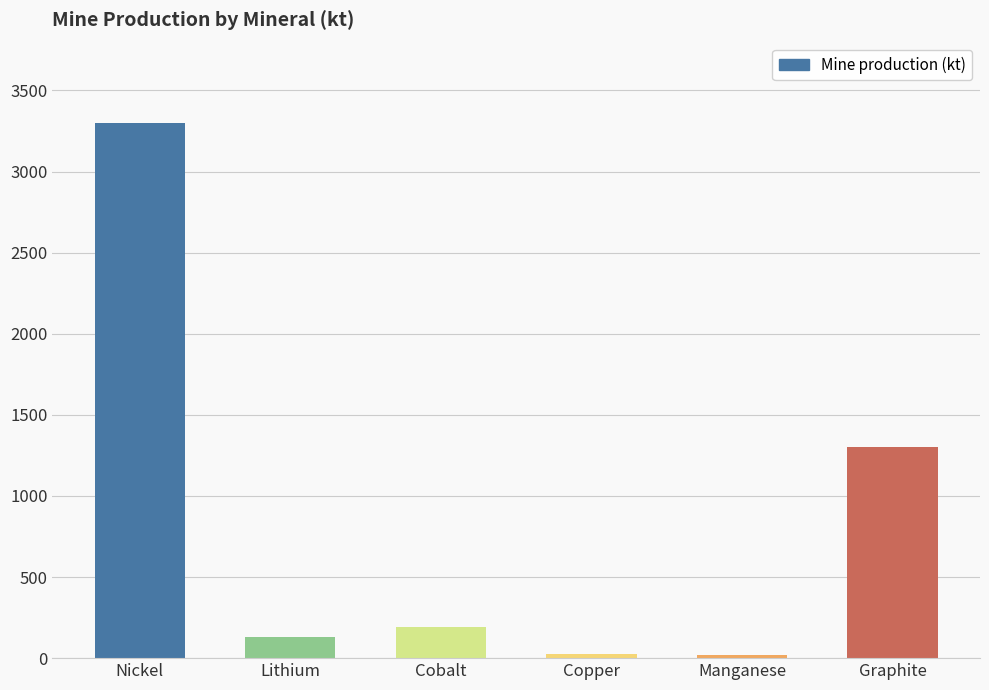

Are the bars horizontal?

No